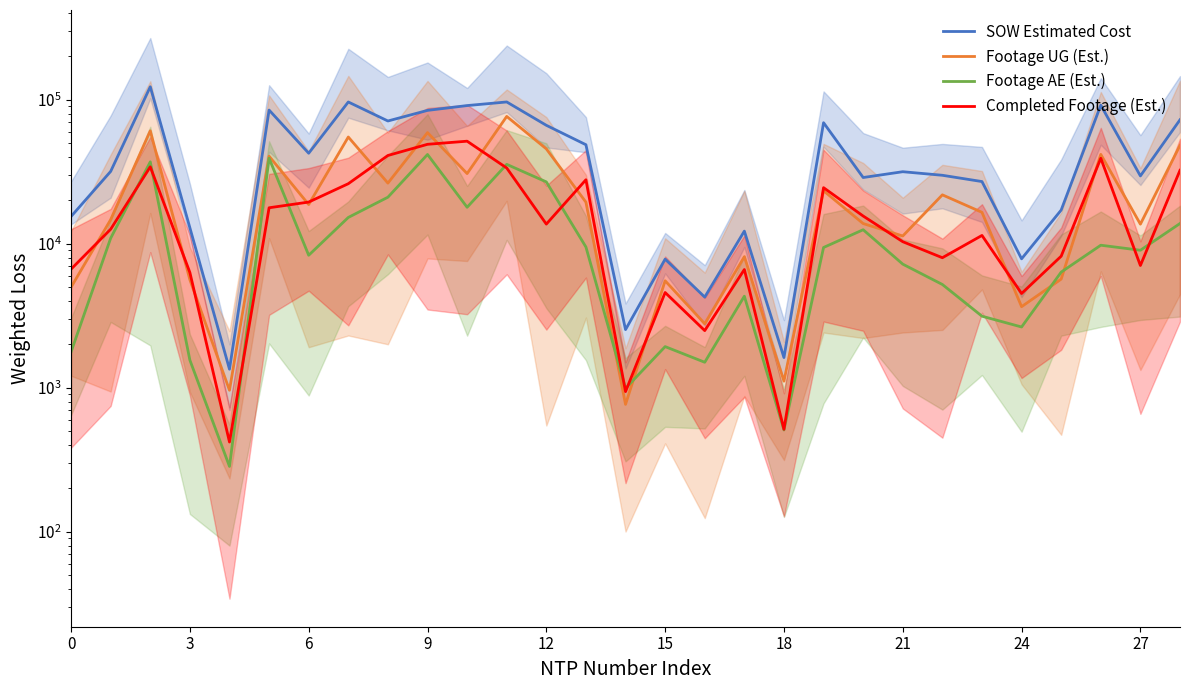

What is the label of the 26th point from the left?

25